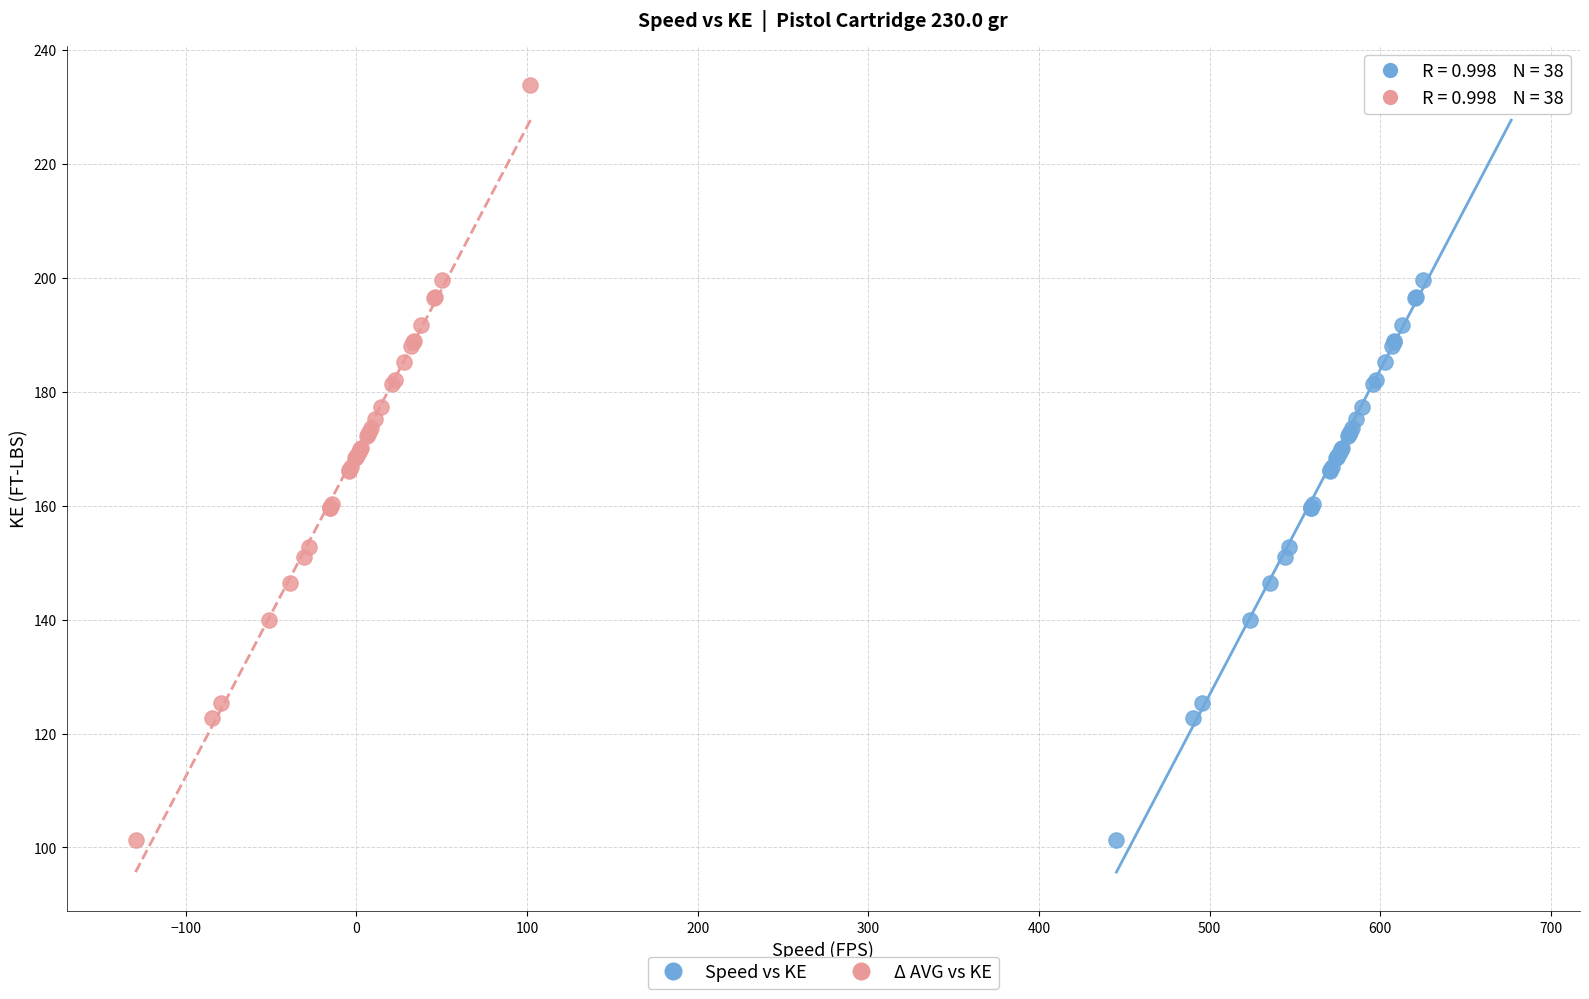

What are all the series names shown in the legend?

Speed vs KE, Δ AVG vs KE